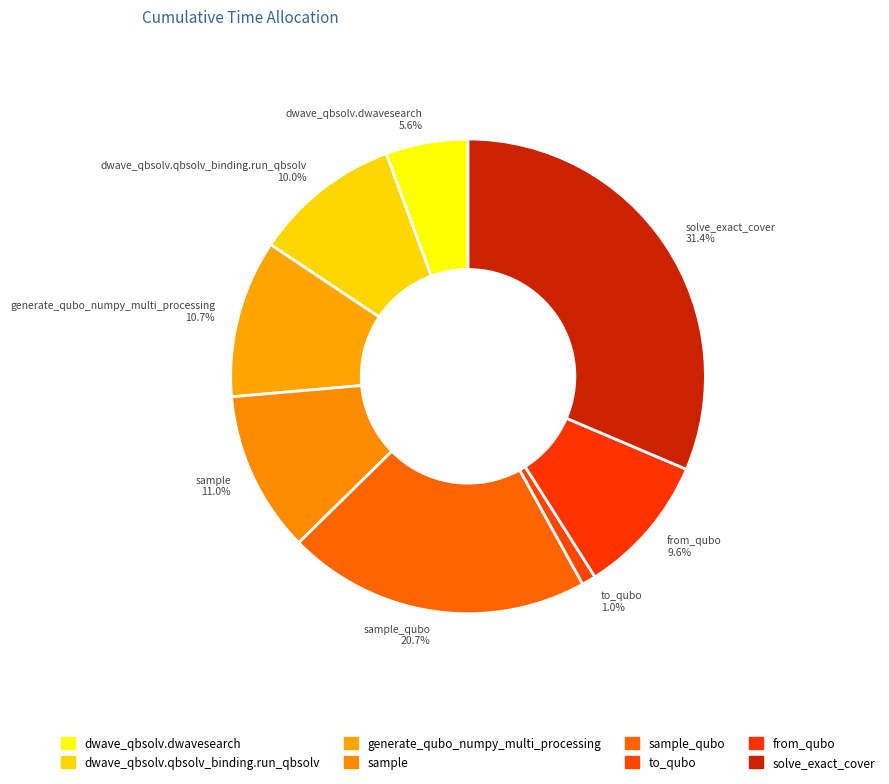

Which has a higher value, dwave_qbsolv.qbsolv_binding.run_qbsolv 10.0% or dwave_qbsolv.dwavesearch 5.6%?

dwave_qbsolv.qbsolv_binding.run_qbsolv 10.0%